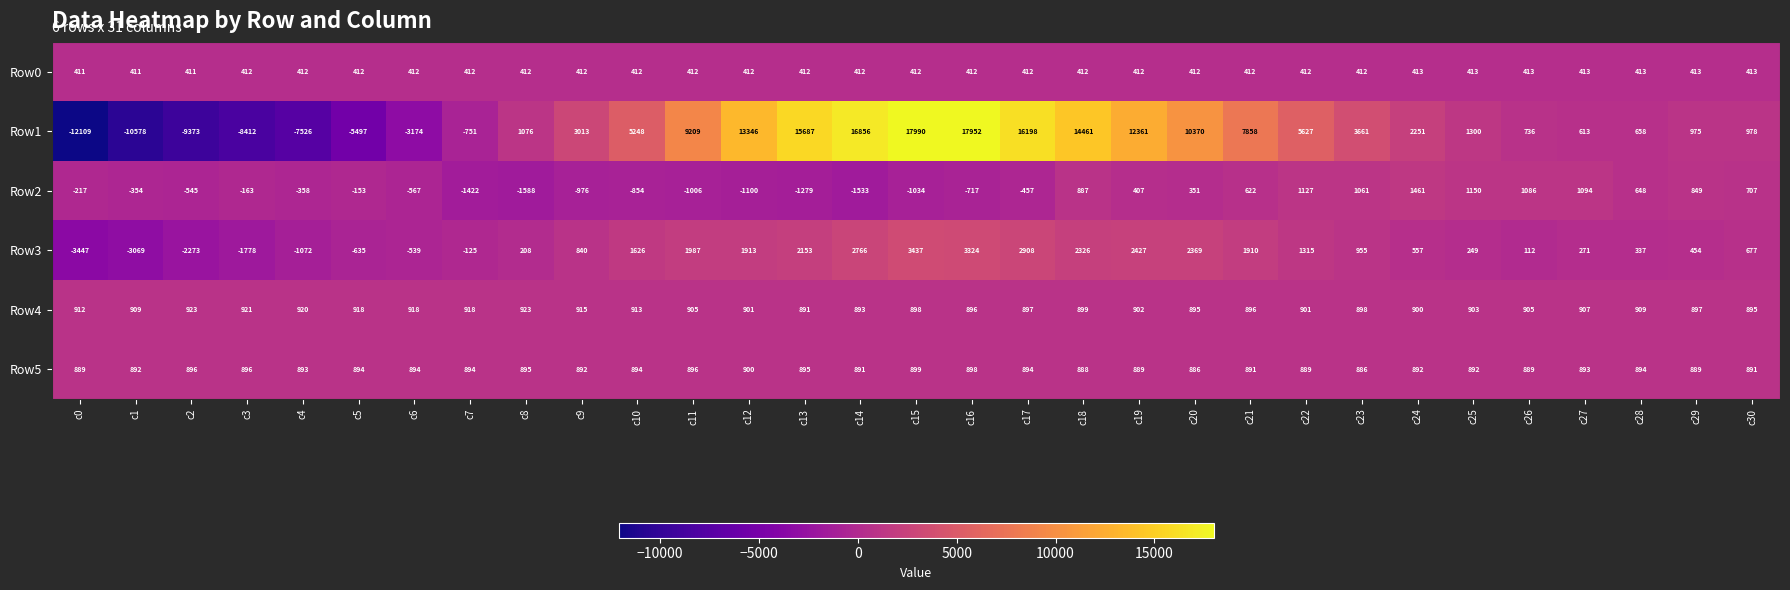

How many series are shown in this chart?

6